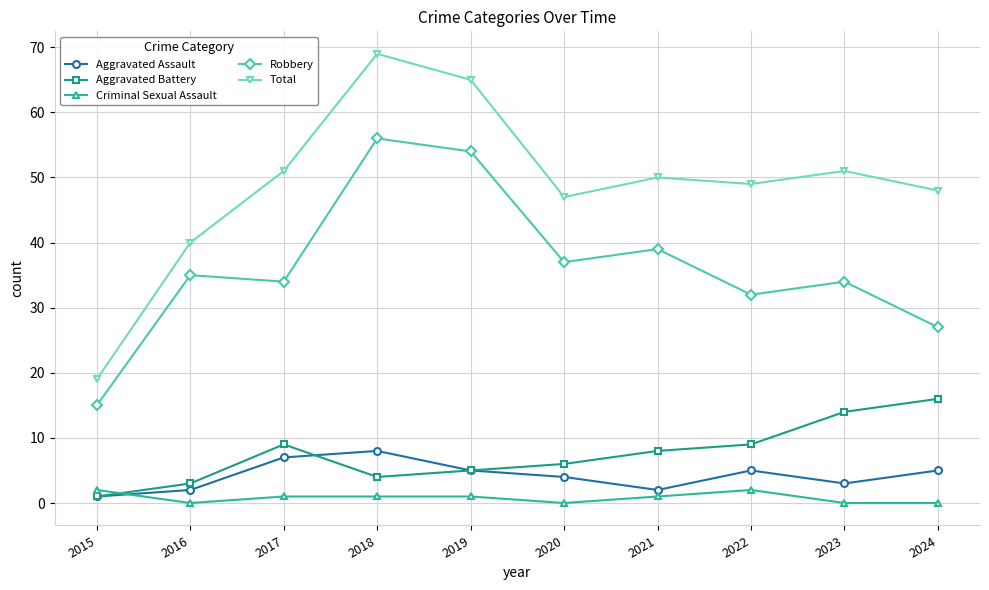

Is the value of Aggravated Assault at 2024 greater than the value of Total at 2022?

No